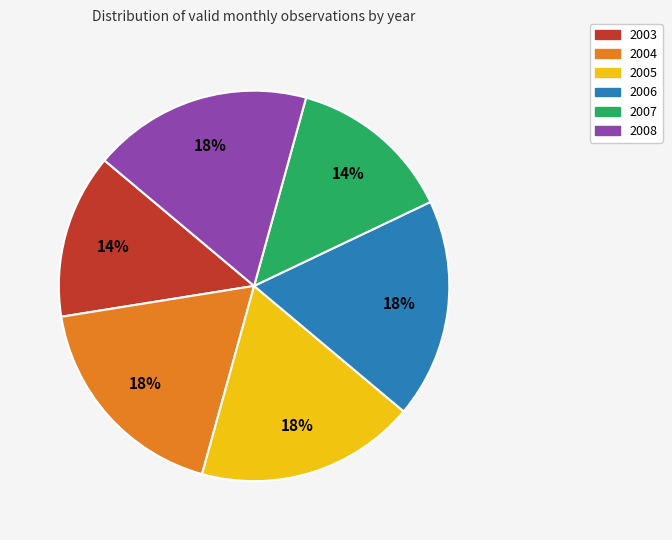

To the nearest percent, what percentage of the pie is 2003?

14%